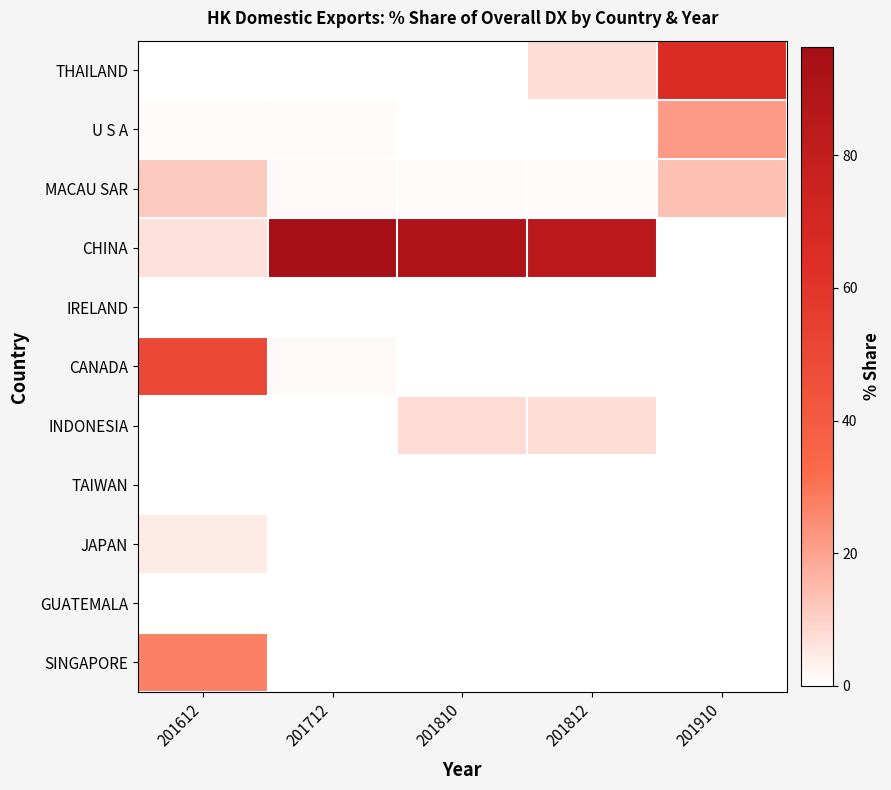

Which category has the lowest value across all series?

201612